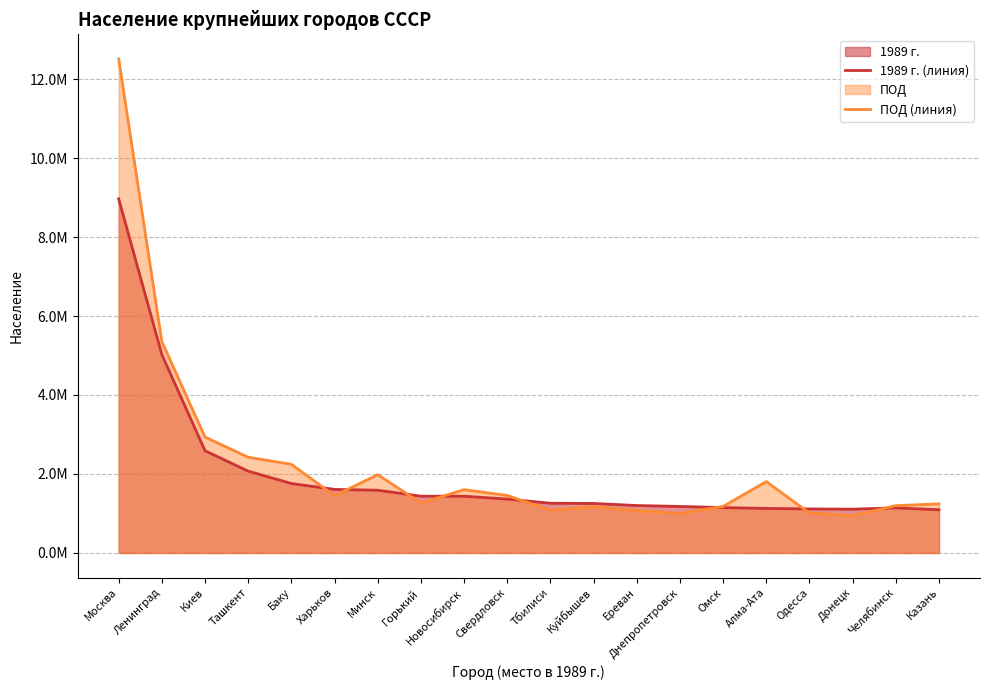

Reading left to right, extract all data points from this chart.

1989 г. (линия): Москва=8967000	Ленинград=5024000	Киев=2588000	Ташкент=2072000	Баку=1759000	Харьков=1610000	Минск=1589000	Горький=1438000	Новосибирск=1437000	Свердловск=1365000	Тбилиси=1259692	Куйбышев=1254000	Ереван=1201500	Днепропетровск=1177897	Омск=1149000	Алма-Ата=1127884	Одесса=1115371	Донецк=1109102	Челябинск=1142000	Казань=1094000
ПОД (линия): Москва=12506468	Ленинград=5351935	Киев=2934522	Ташкент=2424100	Баку=2245800	Харьков=1450082	Минск=1982444	Горький=1264075	Новосибирск=1602915	Свердловск=1455904	Тбилиси=1082400	Куйбышев=1169719	Ереван=1075100	Днепропетровск=1002944	Омск=1178391	Алма-Ата=1806833	Одесса=1010783	Донецк=945093	Челябинск=1198858	Казань=1243500